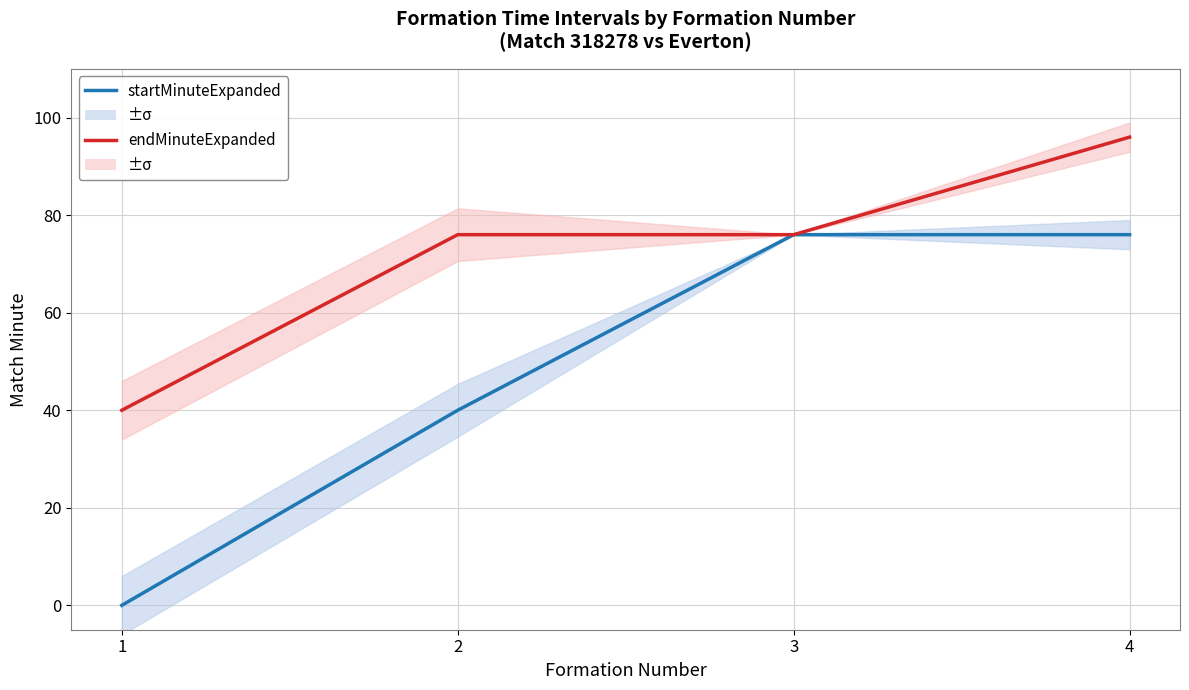

Rank the series at 1 from lowest to highest value.

startMinuteExpanded, endMinuteExpanded